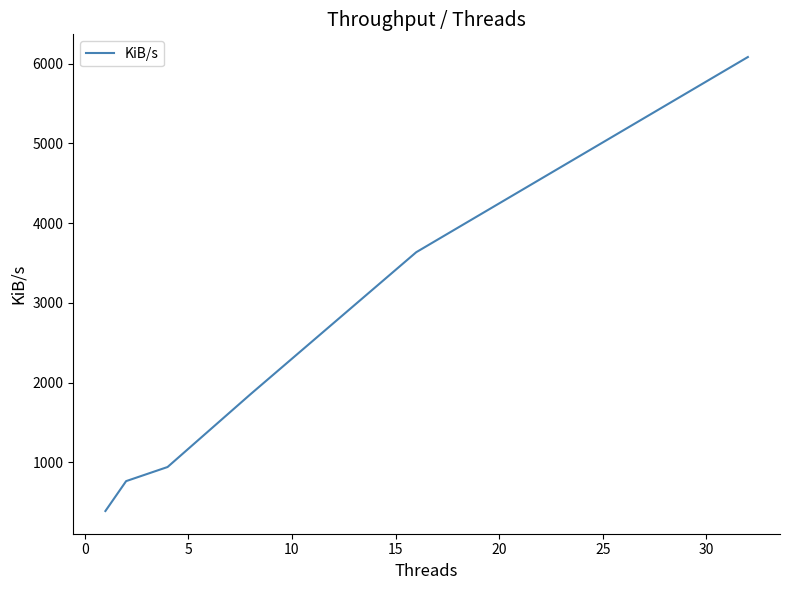

What is the smallest value displayed?

389.0